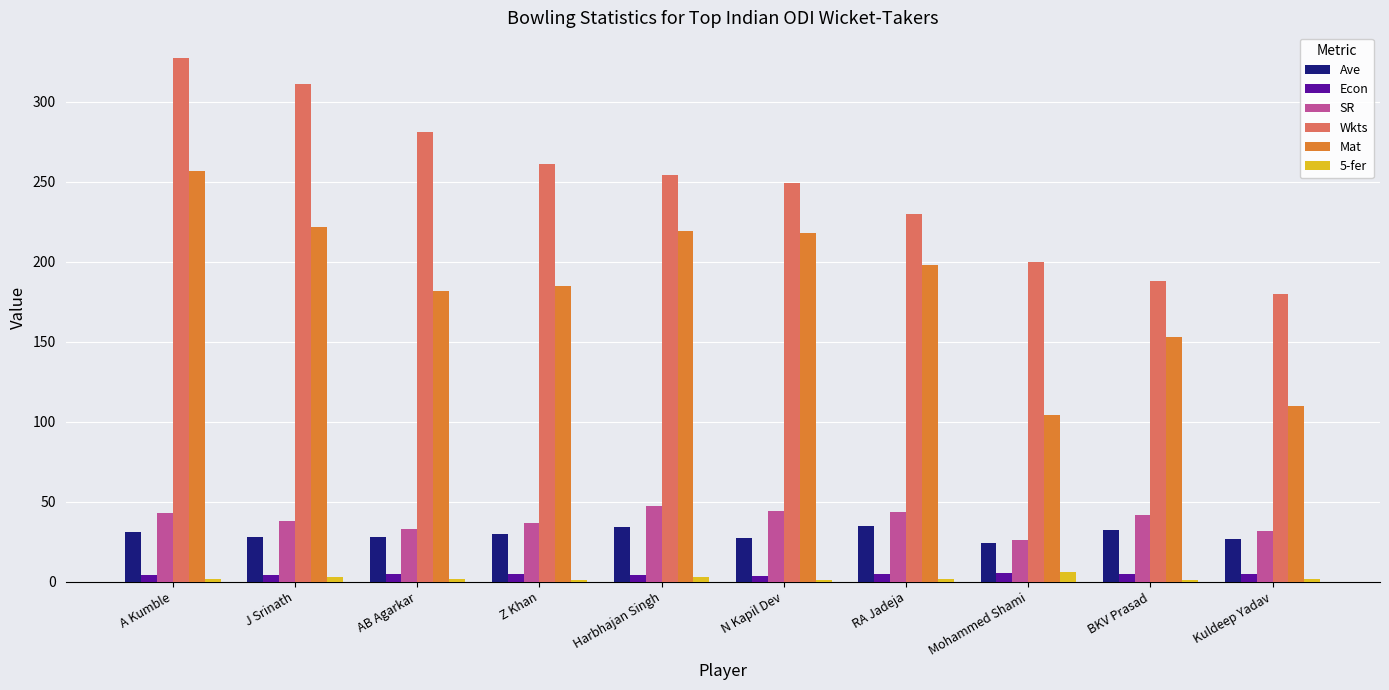

Between J Srinath and Kuldeep Yadav, which series saw the biggest shift?

Wkts